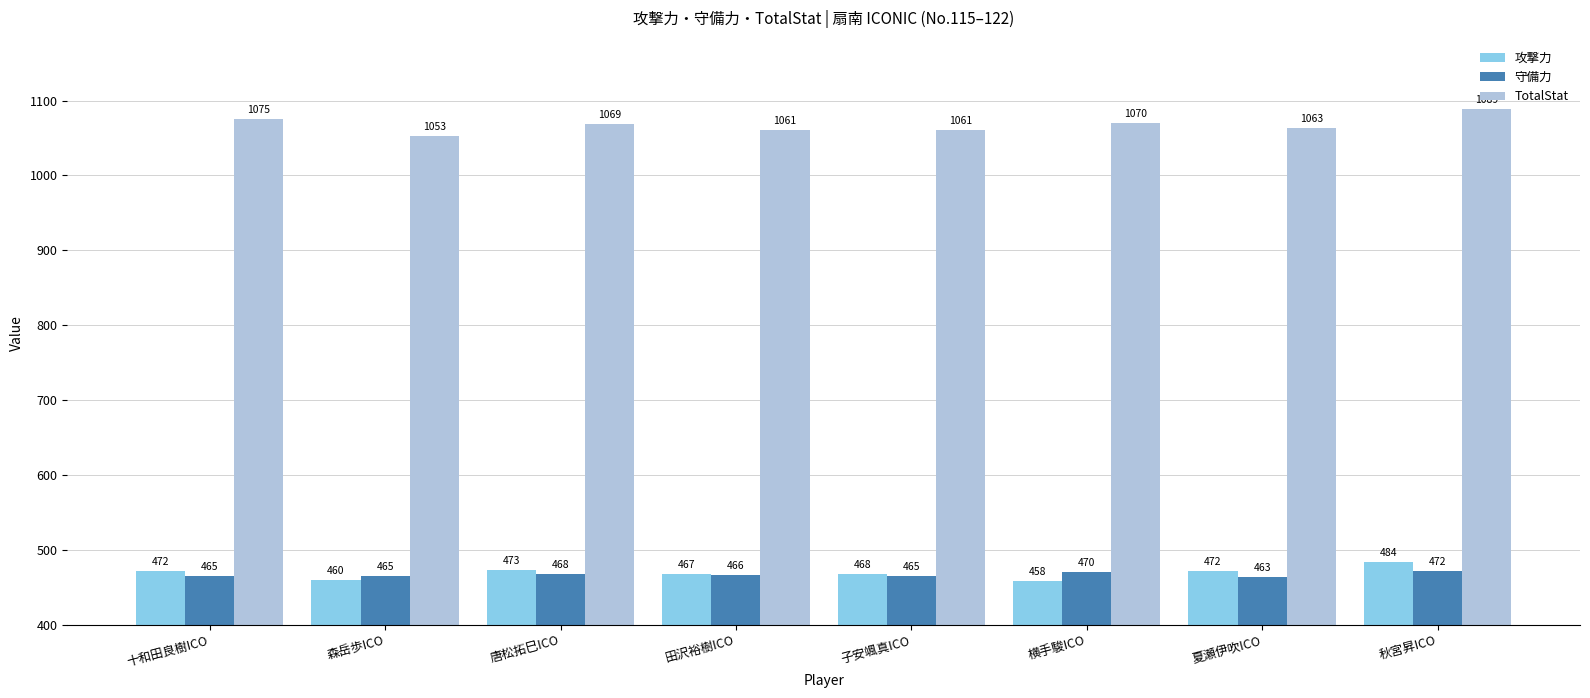

The 攻撃力 series shows 679 at 田沢裕樹ICO. True or false?

False